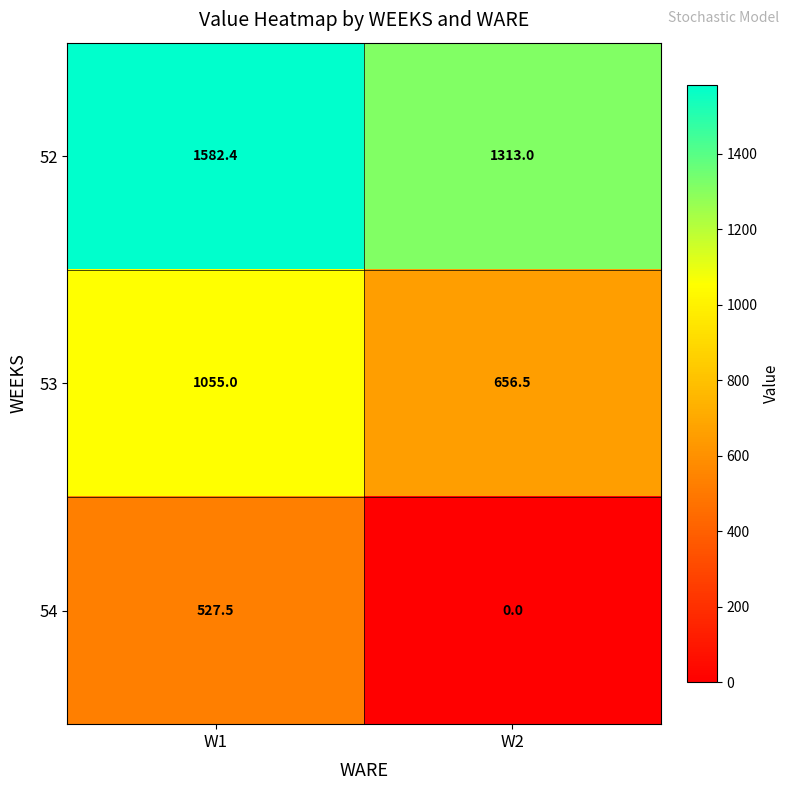

How many series are shown in this chart?

3